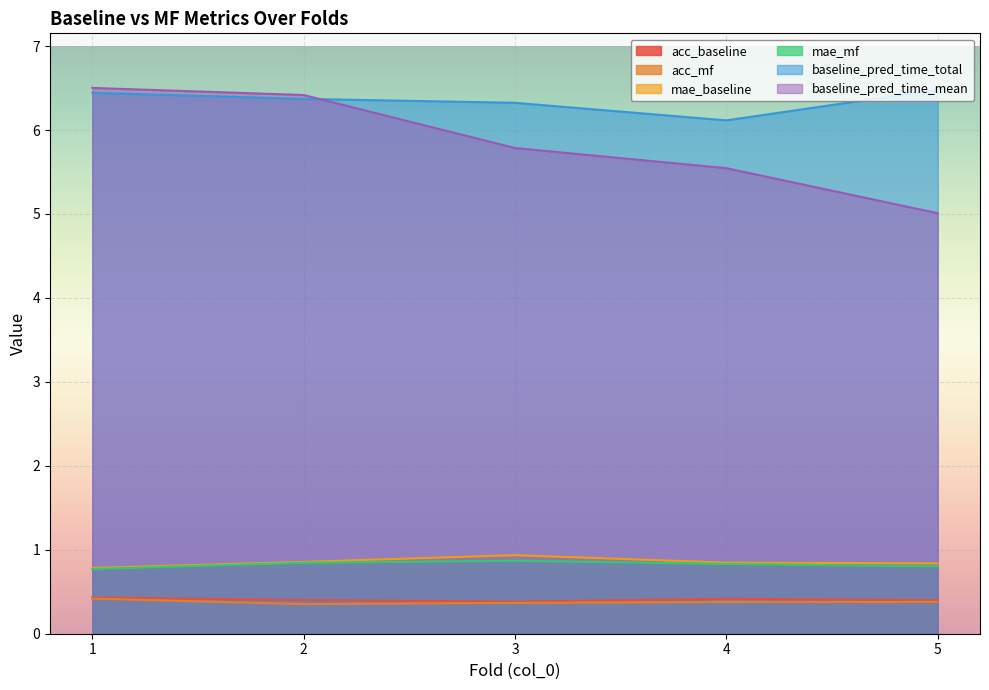

Is the value of acc_baseline at 3 greater than the value of baseline_pred_time_mean at 1?

No